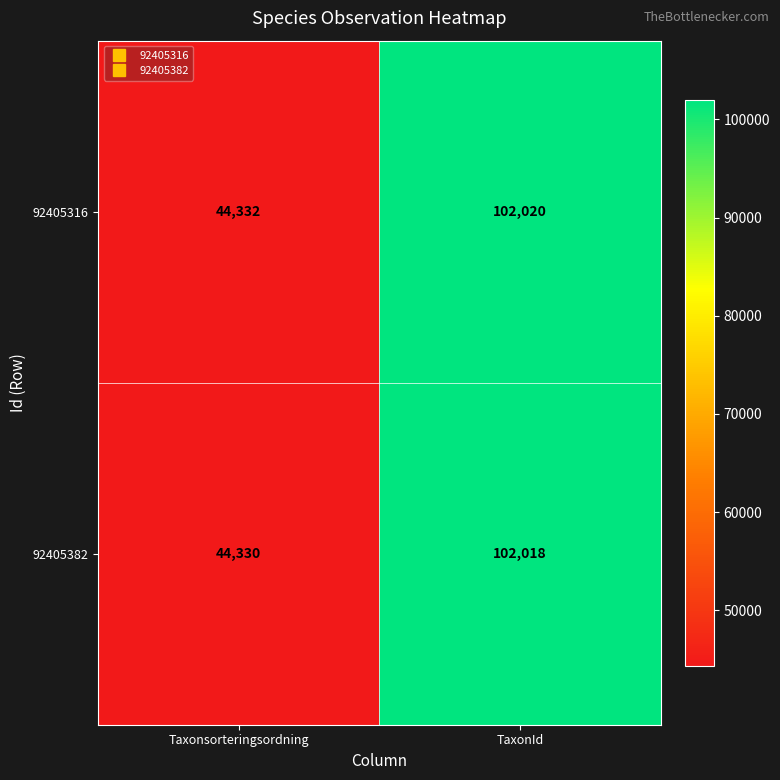

The value of 92405316 at Taxonsorteringsordning is 44332. True or false?

True